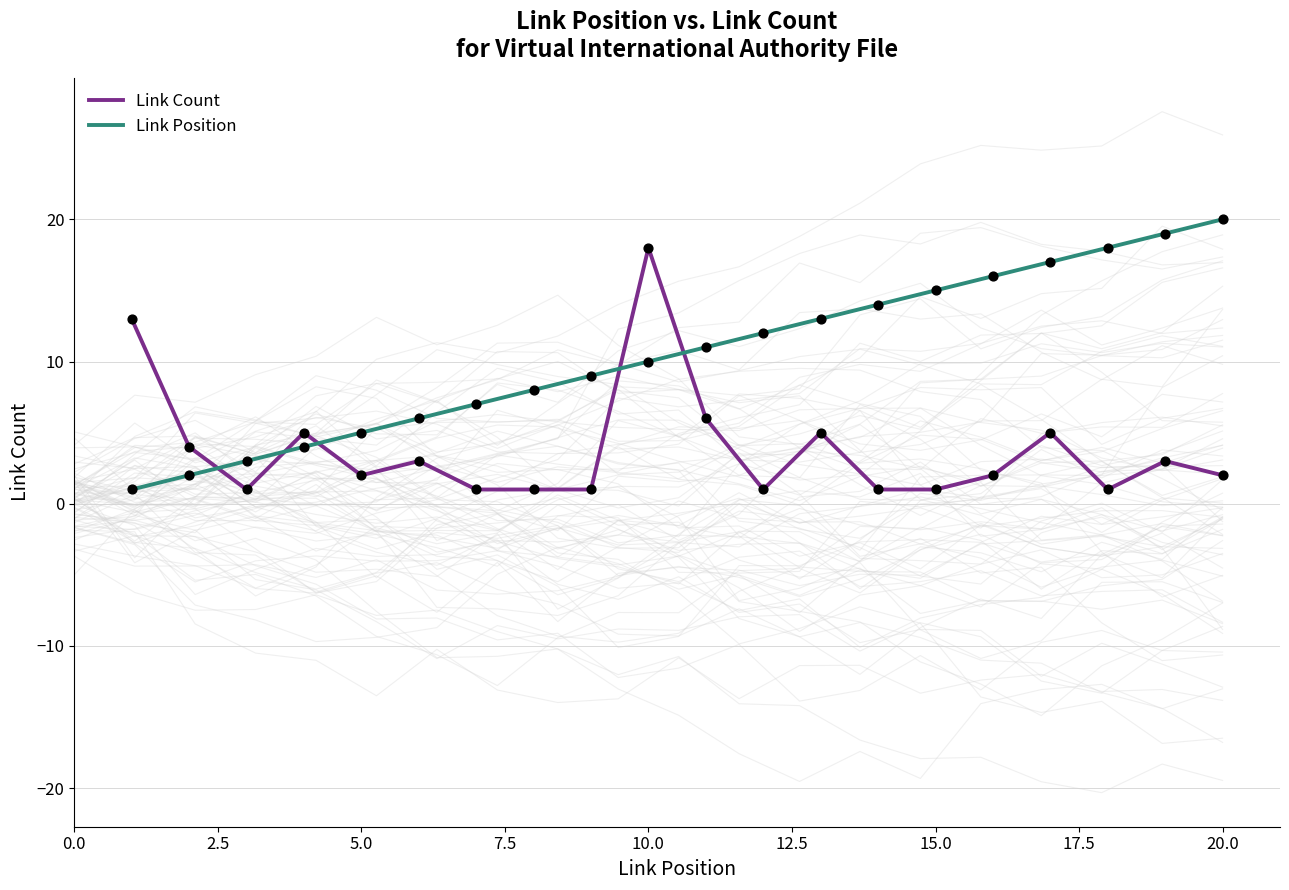

True or false: Link Position and Link Count intersect in this chart.

True